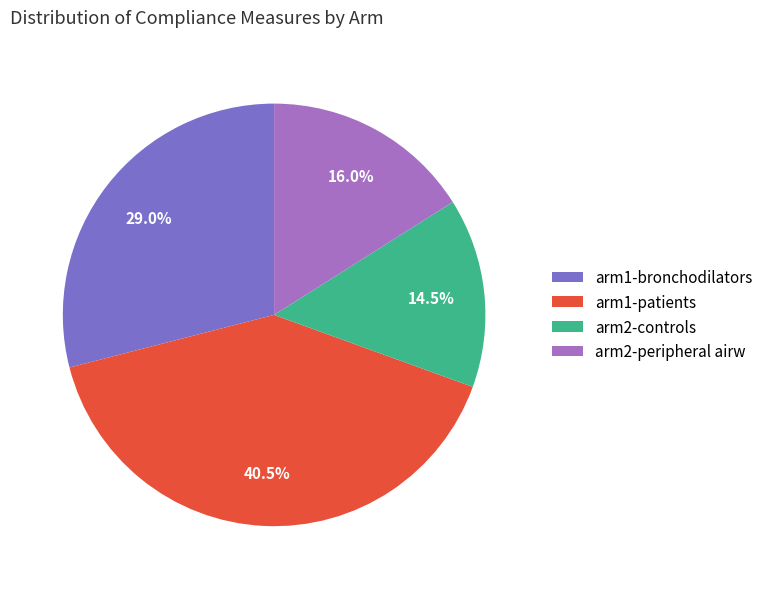

To the nearest percent, what is the average slice percentage?

25%